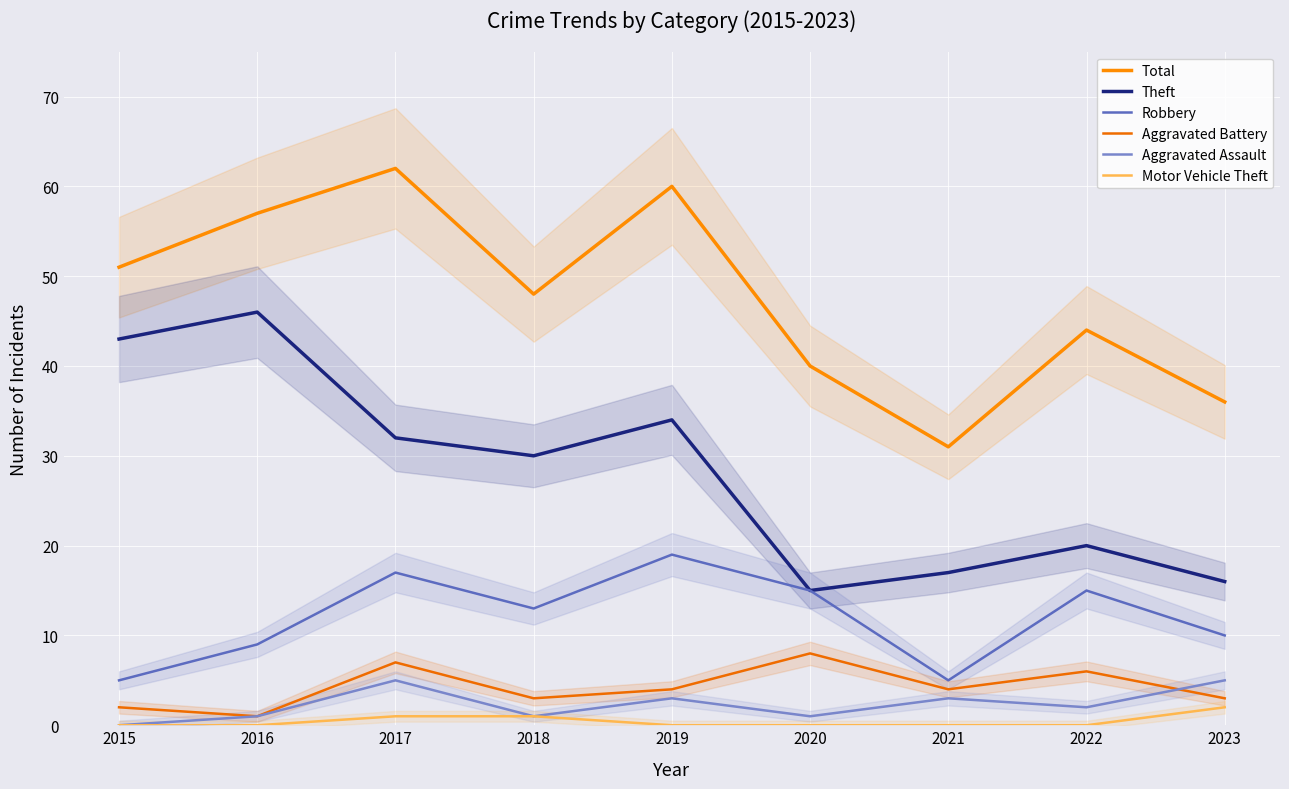

Where is the first local minimum for Total?

2018